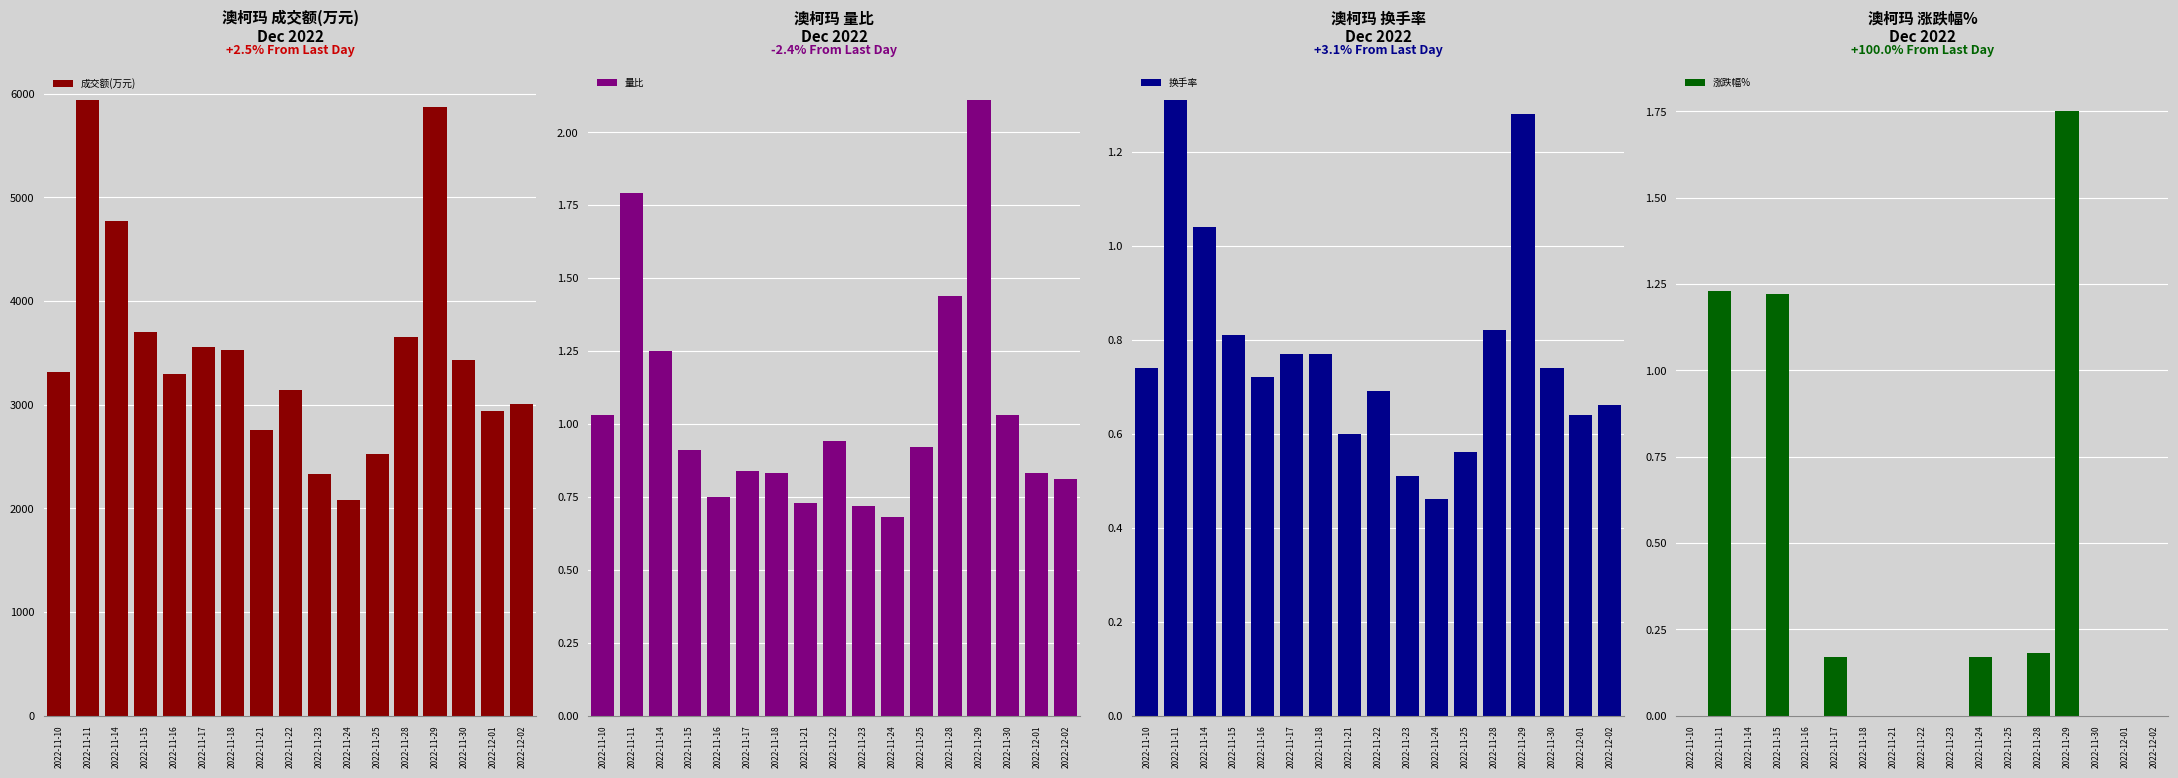

What is the value of the 量比 bar at the 8th from the left?

0.7